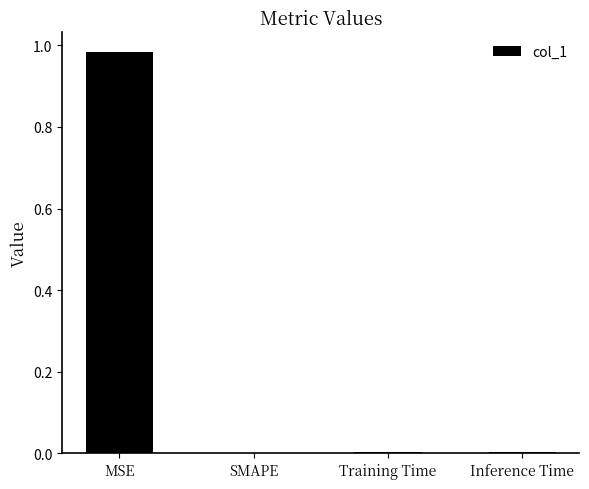

Between Training Time and MSE, which is larger?

MSE